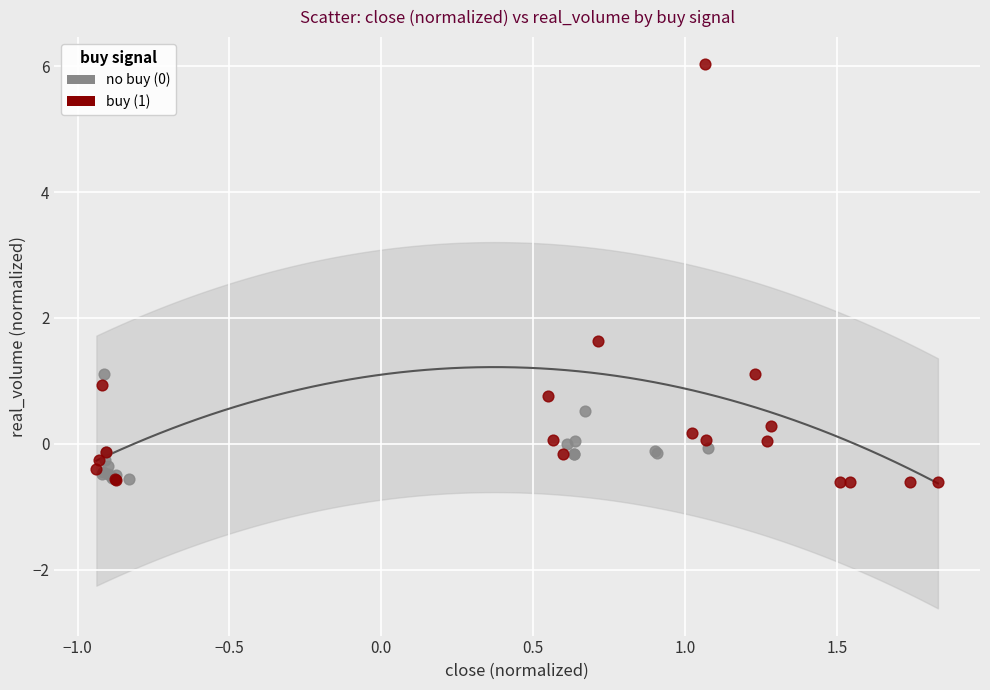

Which series contains the highest Y value?

buy (1)